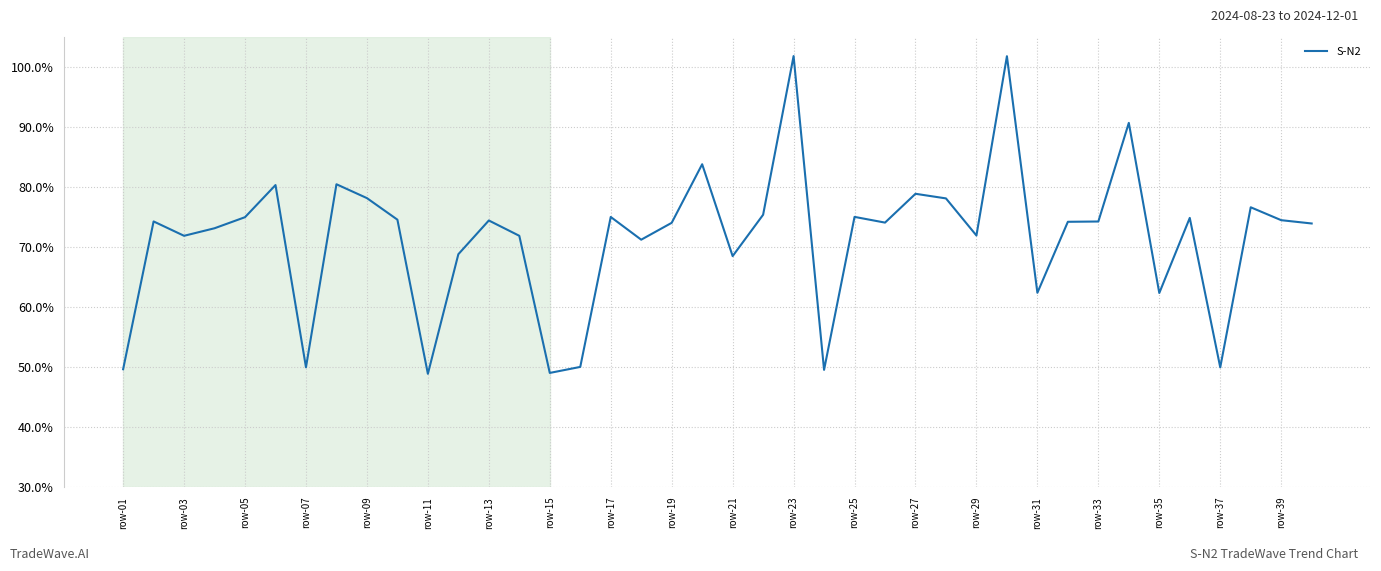

What is the sum of all values?

2861.8